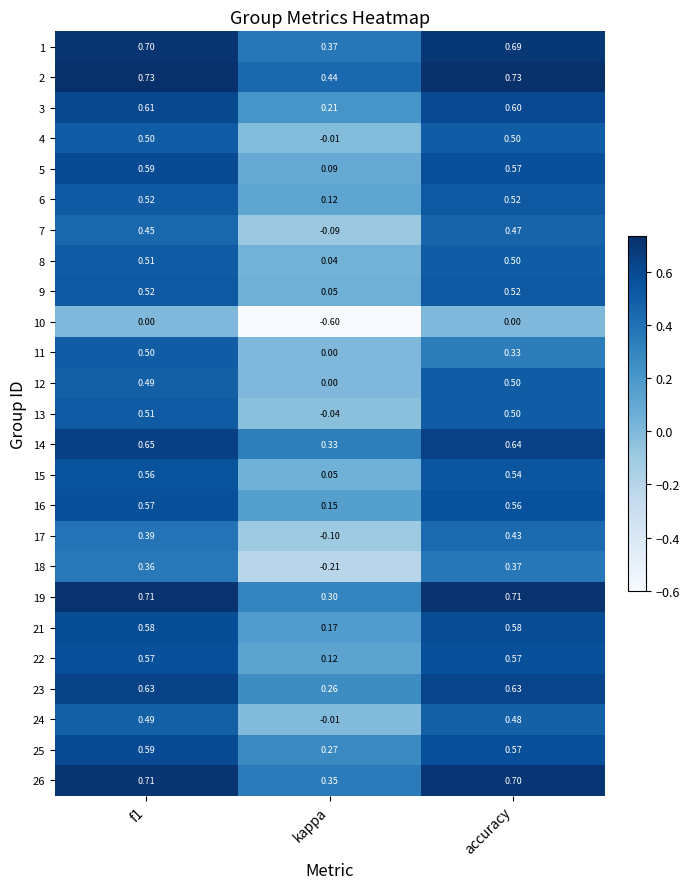

Where is 9 nearest to the value 0?

kappa